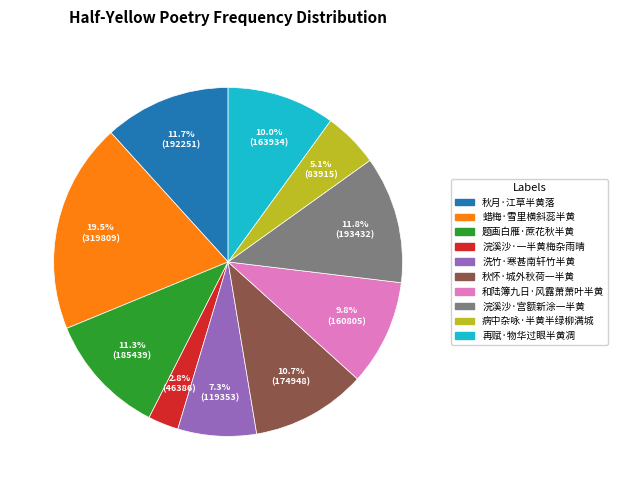

Does any single category account for the majority?

No